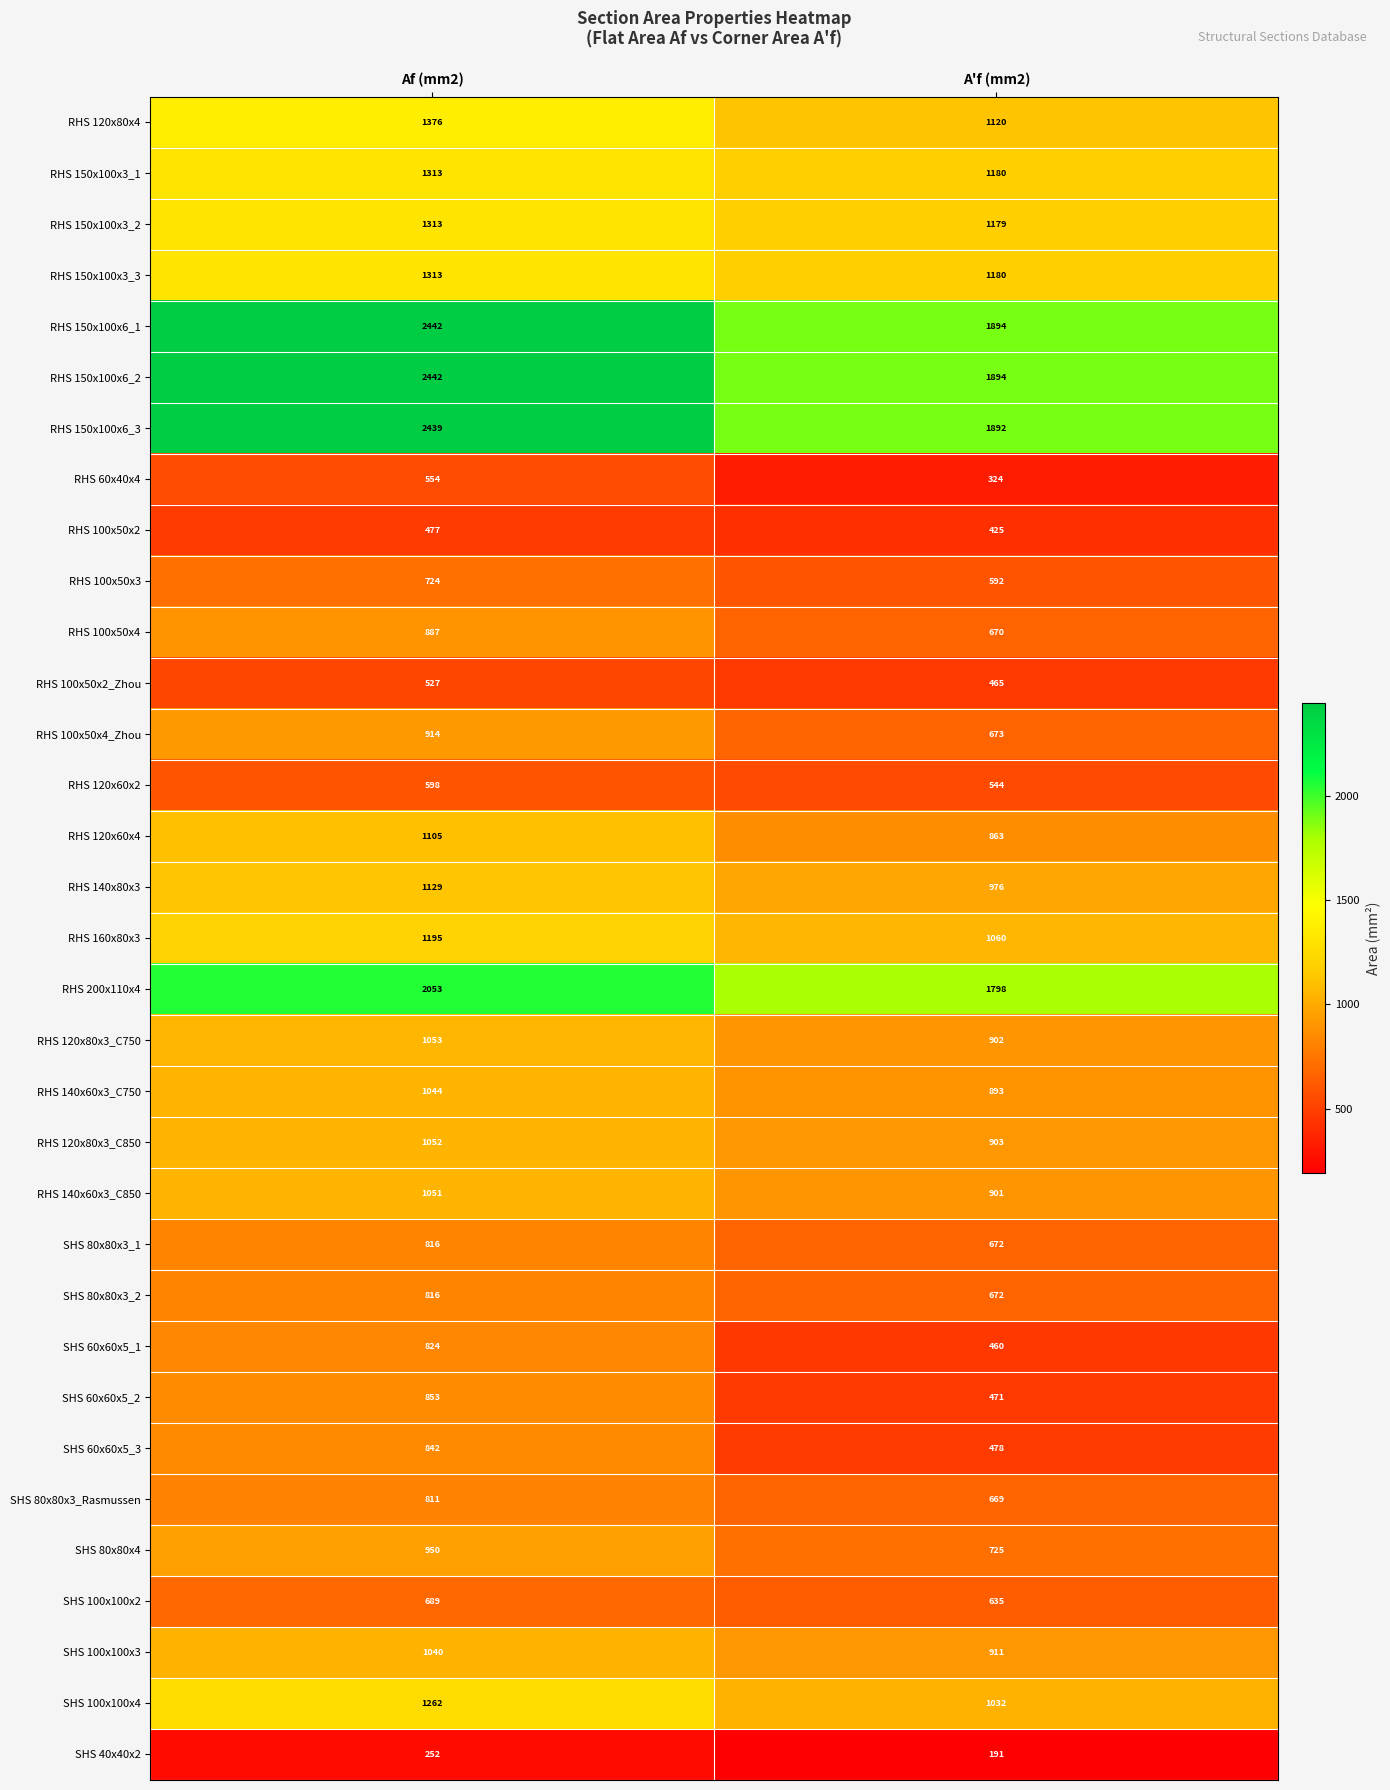

At which category is the sum across all series the highest?

Af (mm2)